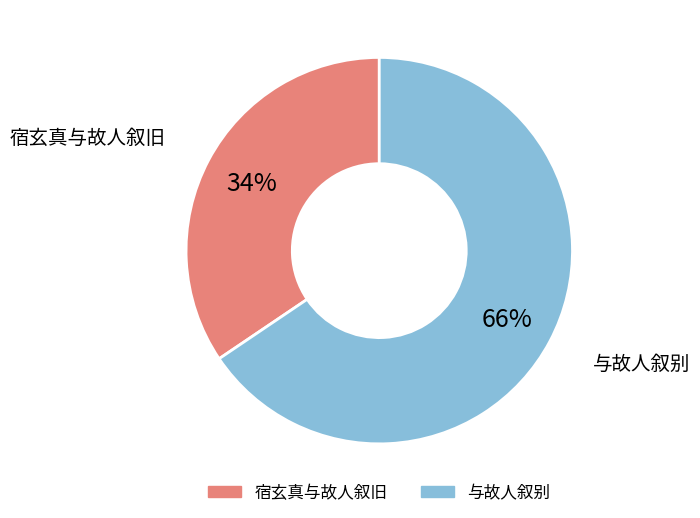

What is the smallest slice in the pie chart?

宿玄真与故人叙旧